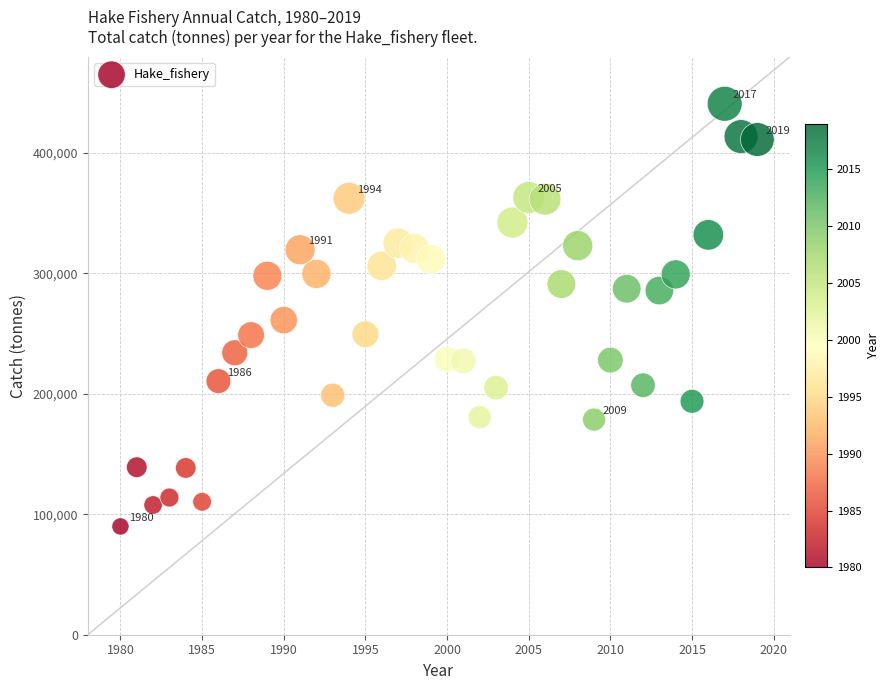

What is the range of Y values (max minus min)?

351019.9